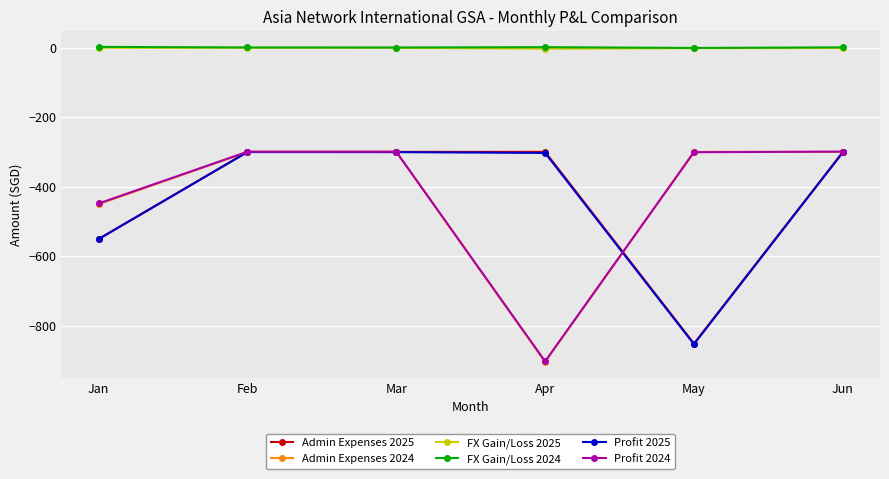

What are all the series names shown in the legend?

Admin Expenses 2025, Admin Expenses 2024, FX Gain/Loss 2025, FX Gain/Loss 2024, Profit 2025, Profit 2024